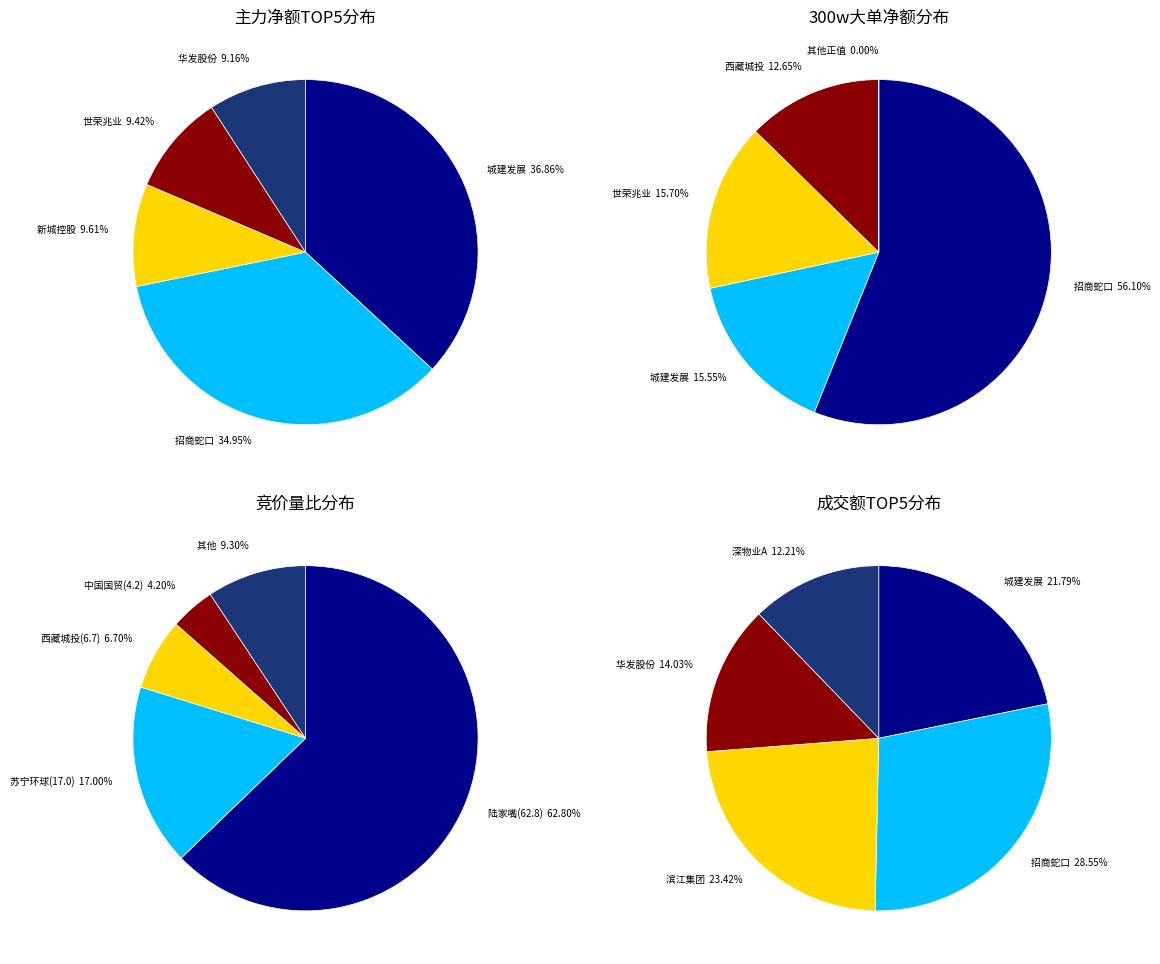

How much of the chart is everything except 西藏城投?

87.3%